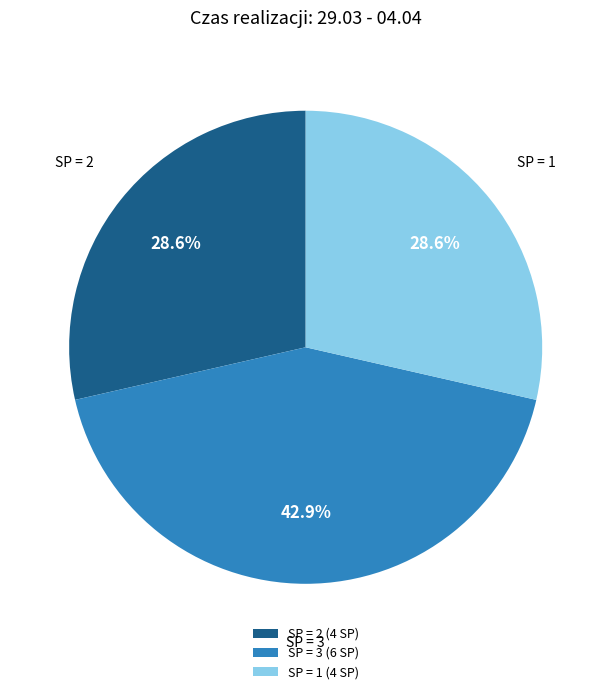

Does SP = 2 (4 SP) represent more than half of the total?

No